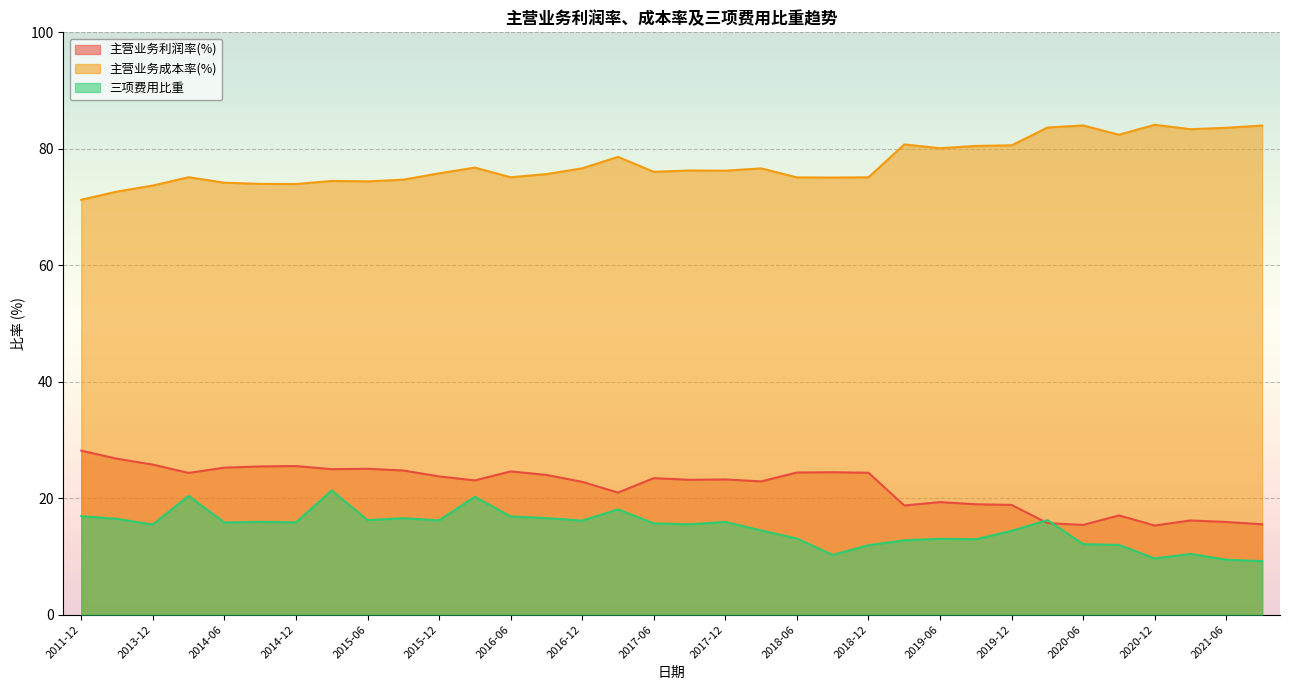

What is the sum of all 三项费用比重 values?

504.1